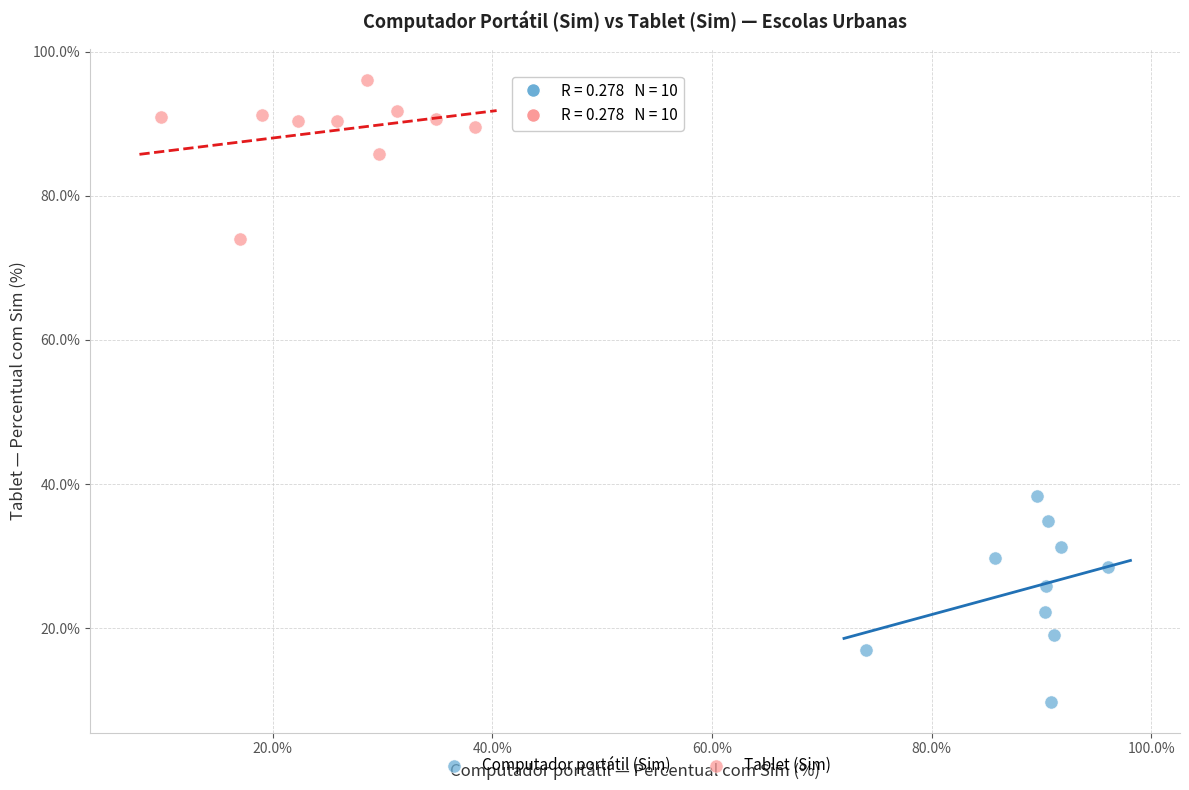

Which series has the largest Y range (max minus min)?

Computador portátil (Sim)